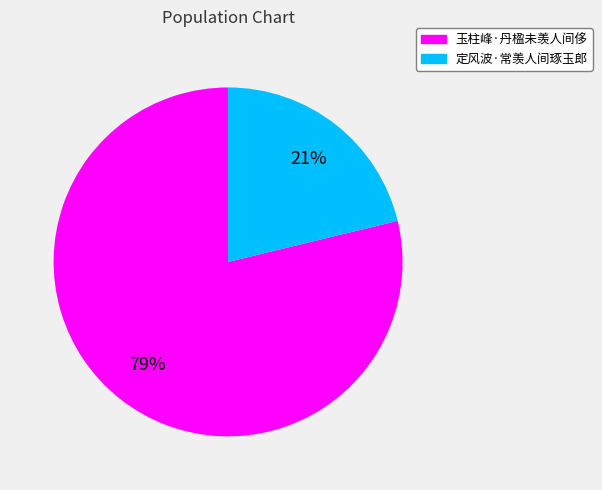

Which has a higher value, 定风波·常羡人间琢玉郎 or 玉柱峰·丹楹未羡人间侈?

玉柱峰·丹楹未羡人间侈